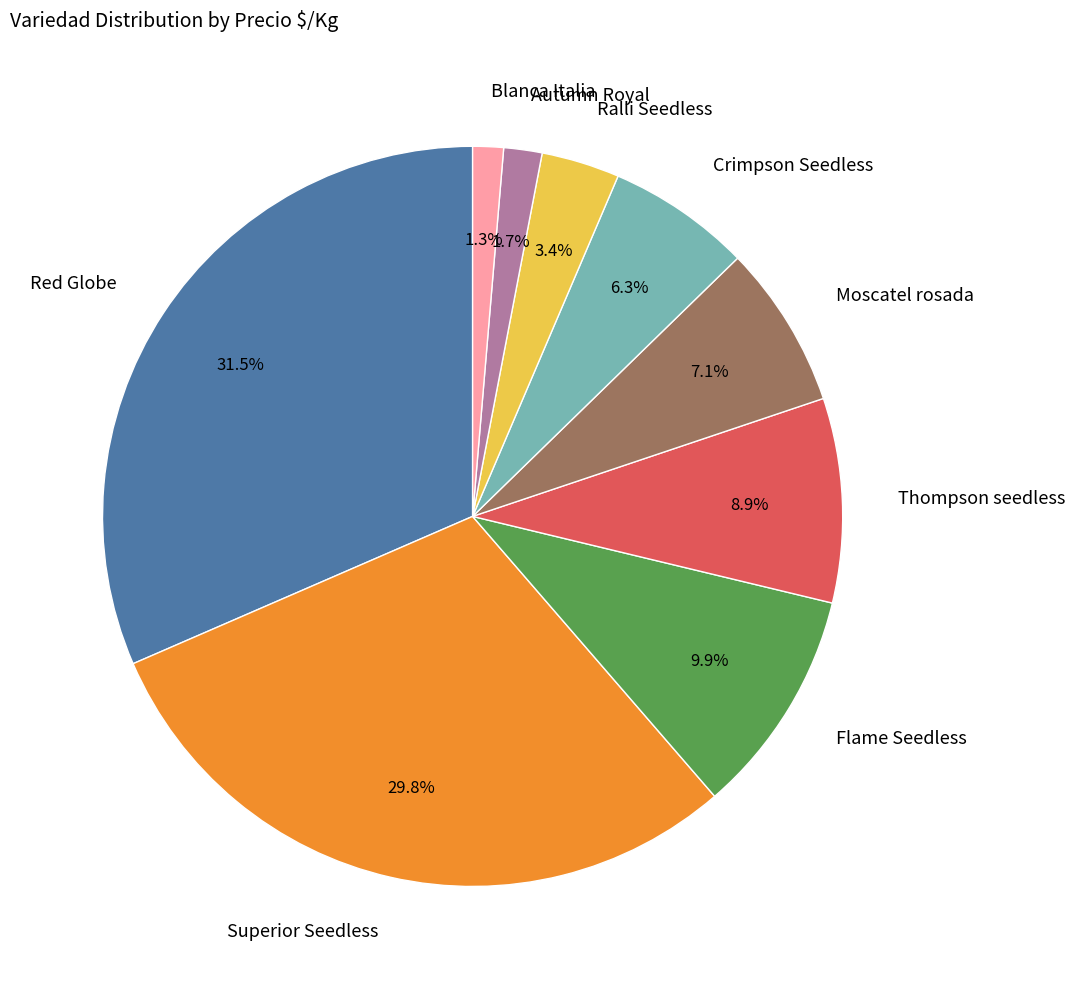

What is the largest slice in the pie chart?

Red Globe